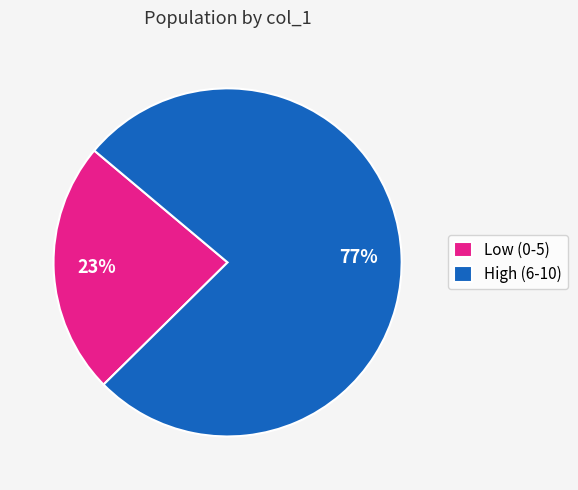

The High (6-10) slice represents 86% of the pie. True or false?

False